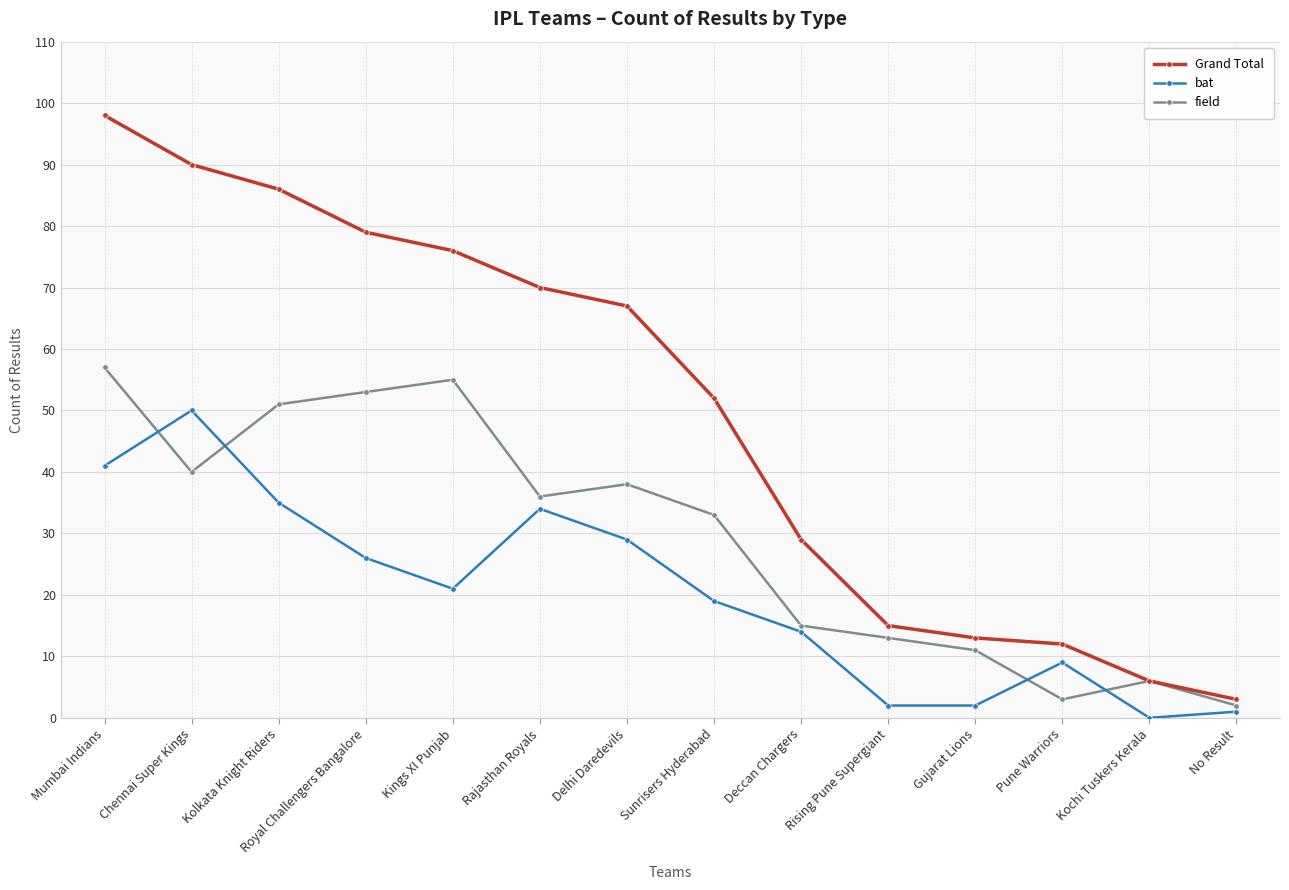

True or false: bat and Grand Total cross at least once.

False